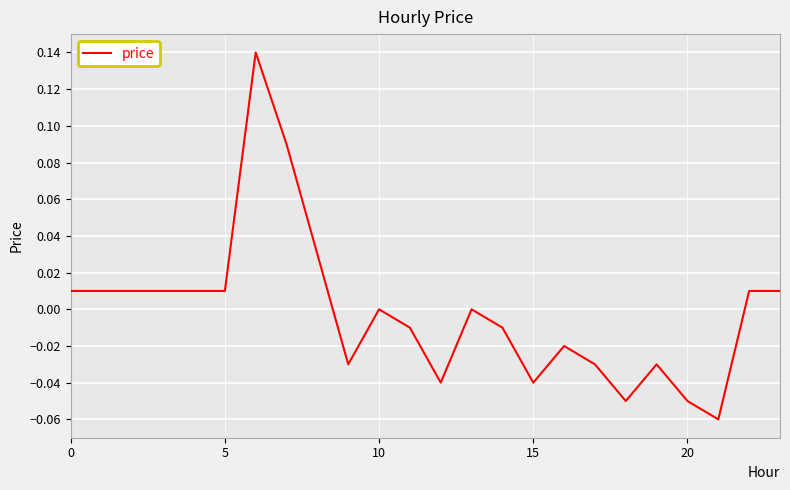

Between 5 and 20, which is larger?

5